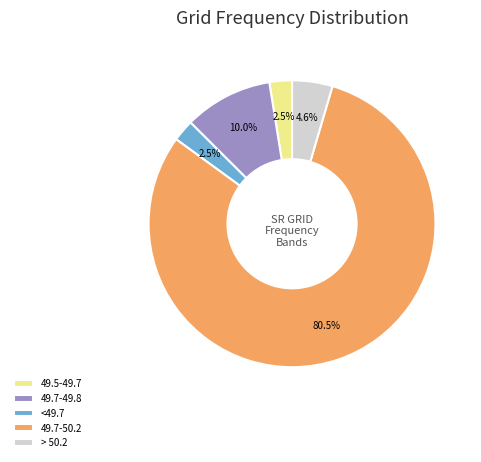

How many slices are in this pie chart?

5